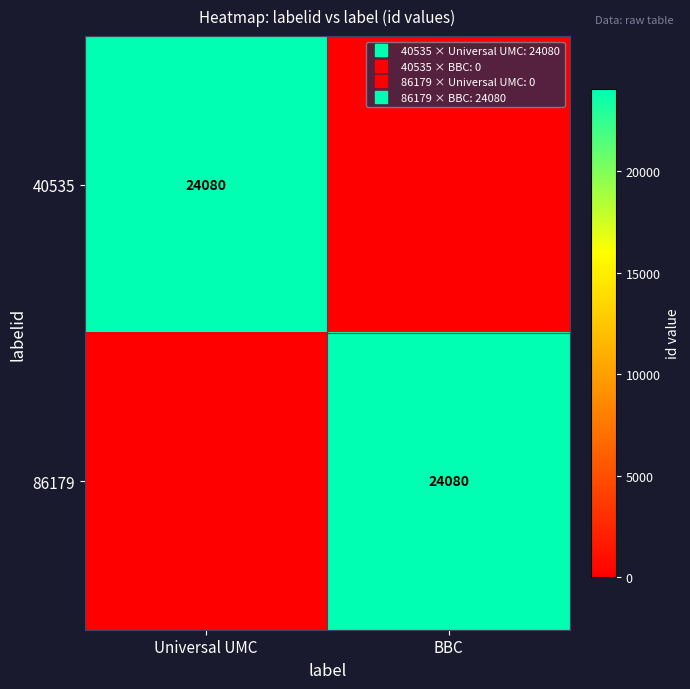

What is the sum of all 86179 values?

24080